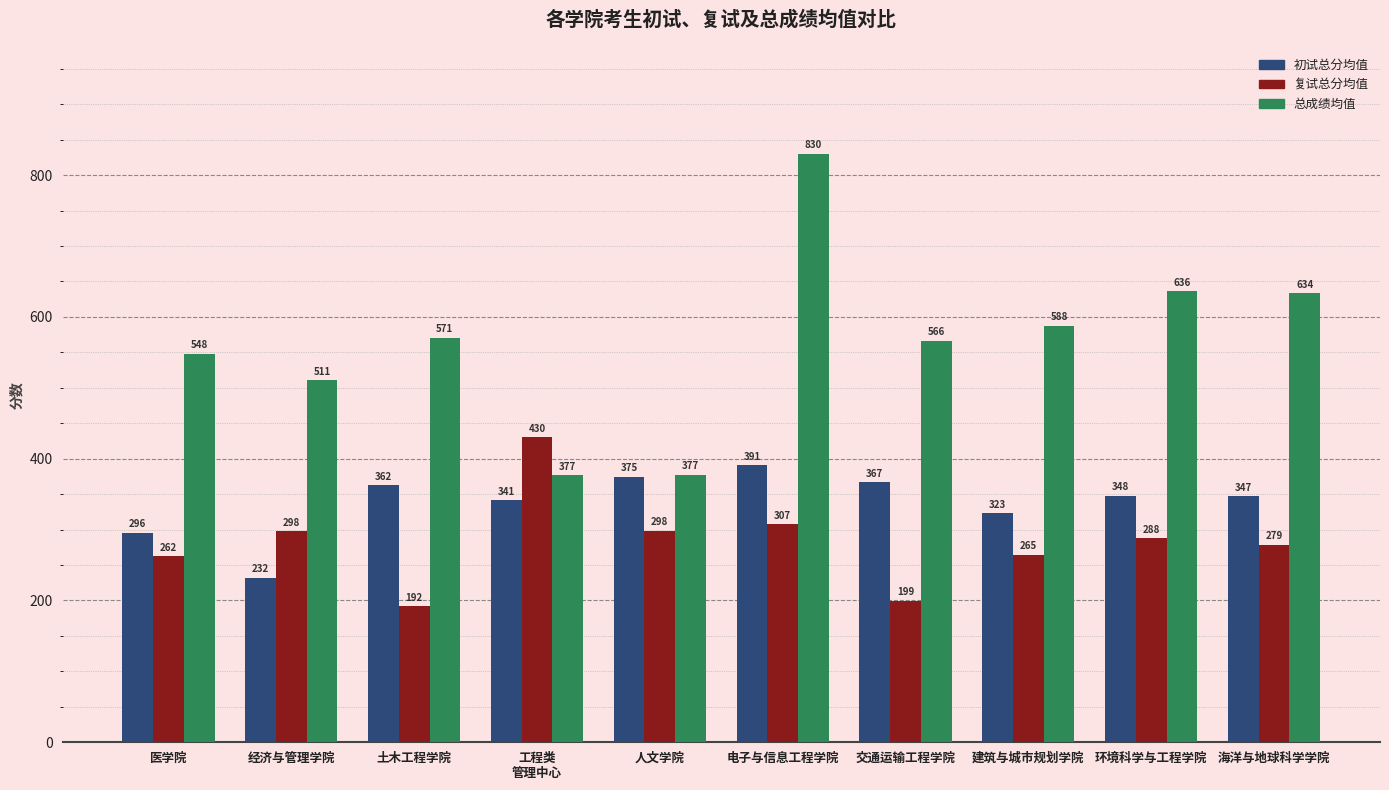

What is the sum of the 总成绩均值 values at 人文学院 and 海洋与地球科学学院?

1010.8